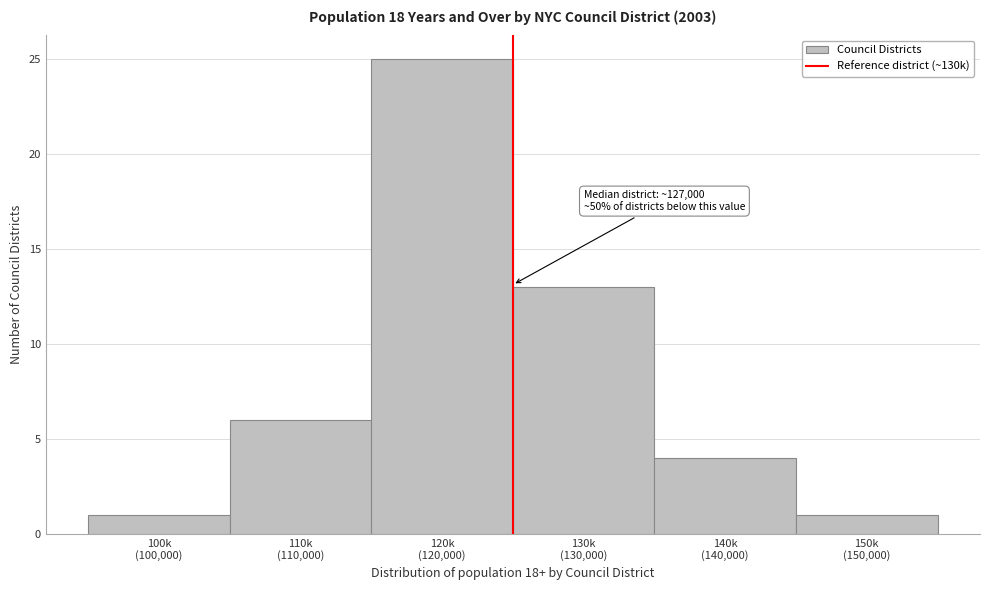

Reading left to right, transcribe all the data shown in this chart.

1	6	25	13	4	1